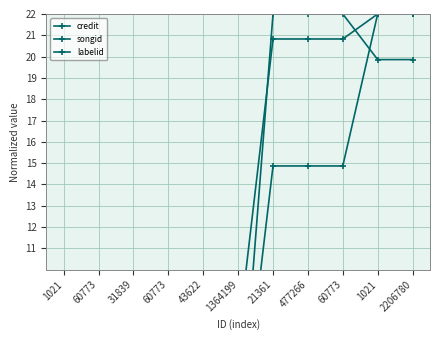

How many lines are shown in the chart?

3